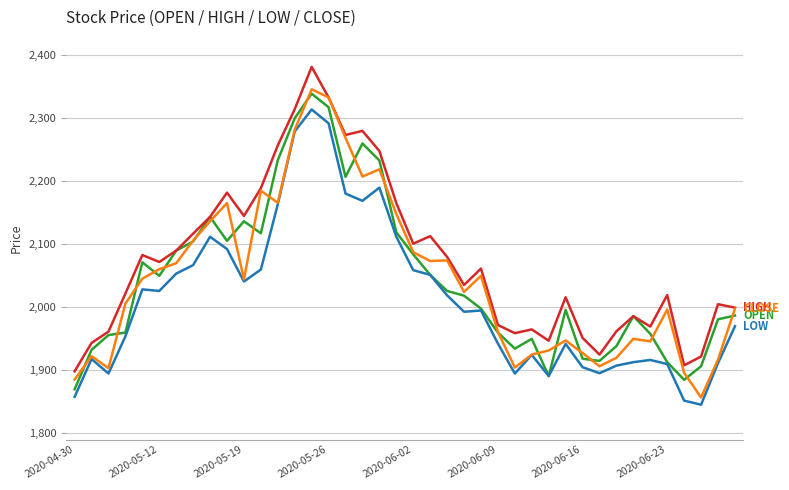

What is the greatest value displayed?

2381.5